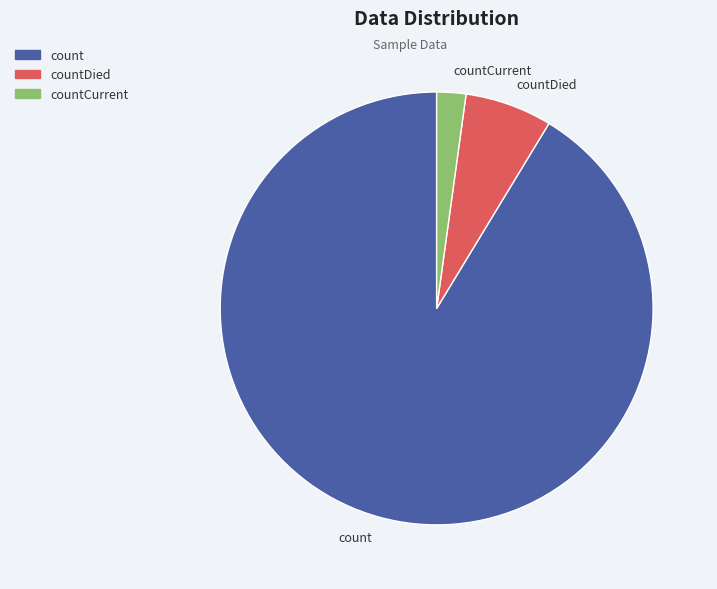

Count the number of slices in the pie.

3